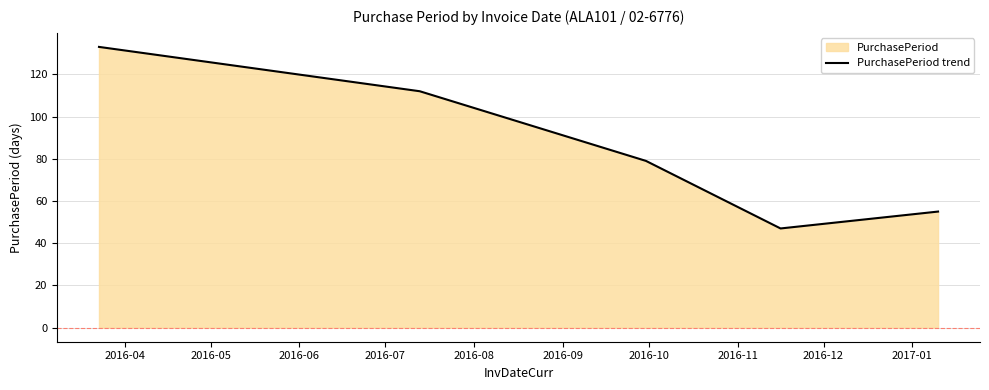

How many values are below 79?

2